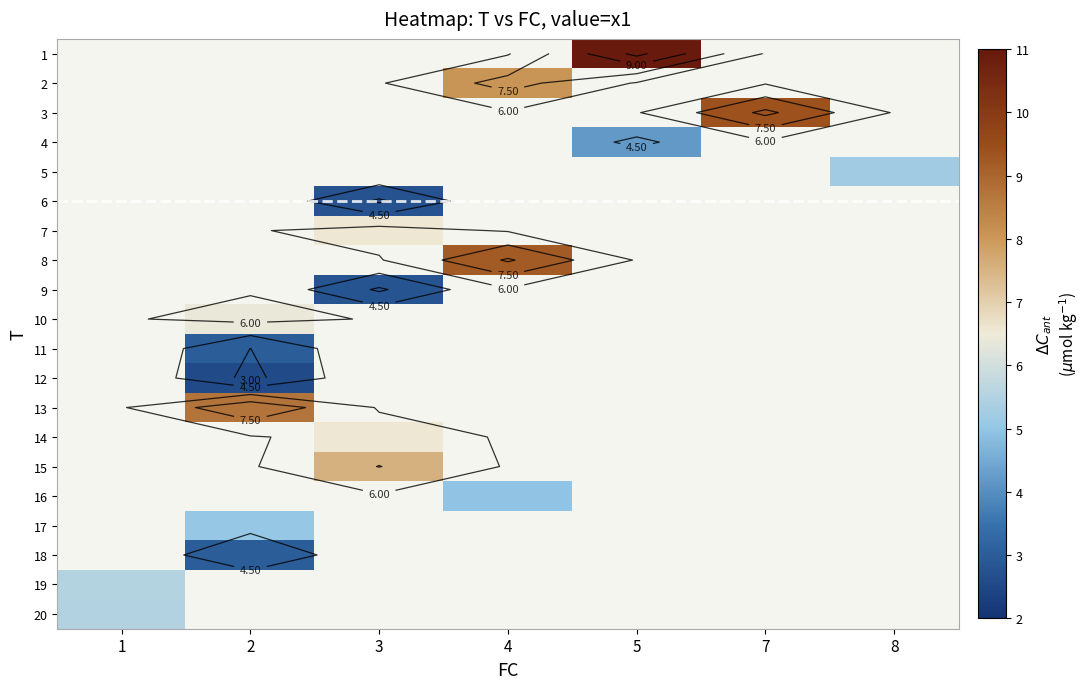

Rank the series at 1 from lowest to highest value.

20, 1, 2, 3, 4, 5, 6, 7, 8, 9, 10, 11, 12, 13, 14, 15, 16, 17, 18, 19